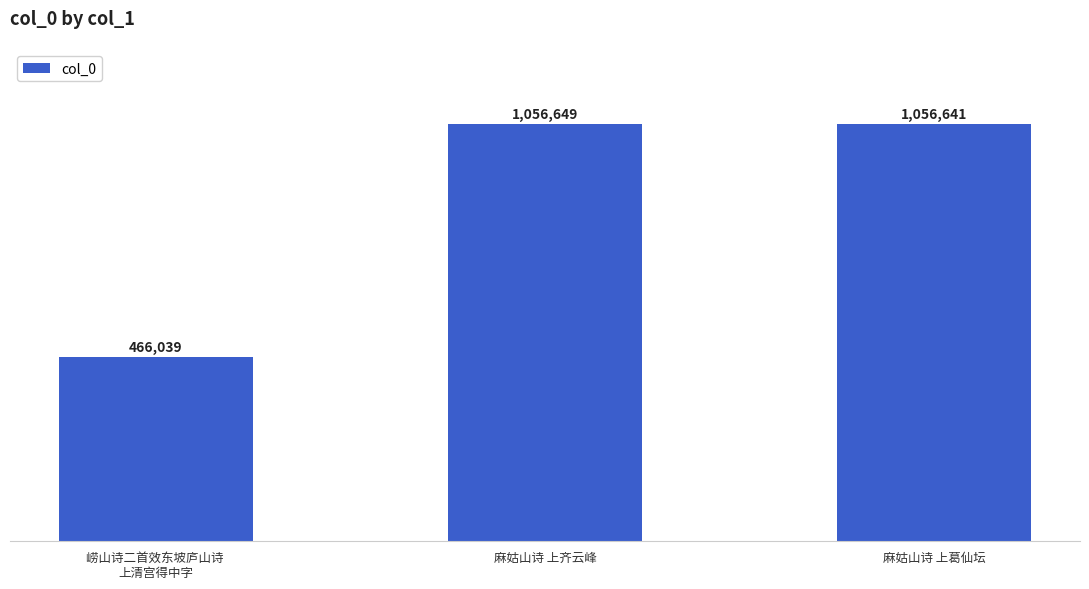

Read the value at 崂山诗二首效东坡庐山诗 
上清宫得中字, to the nearest 10.

466040